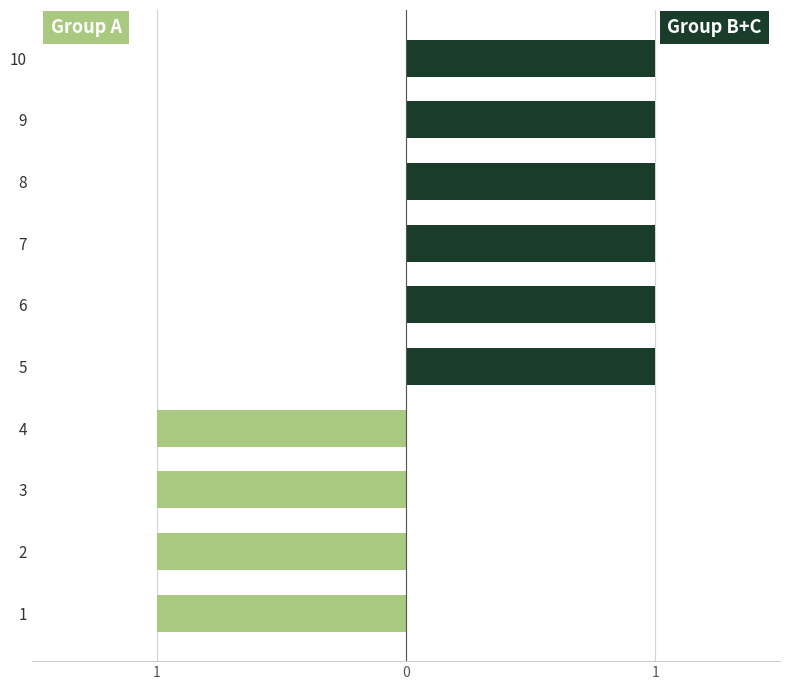

What is the label of the 7th bar from the right?

3